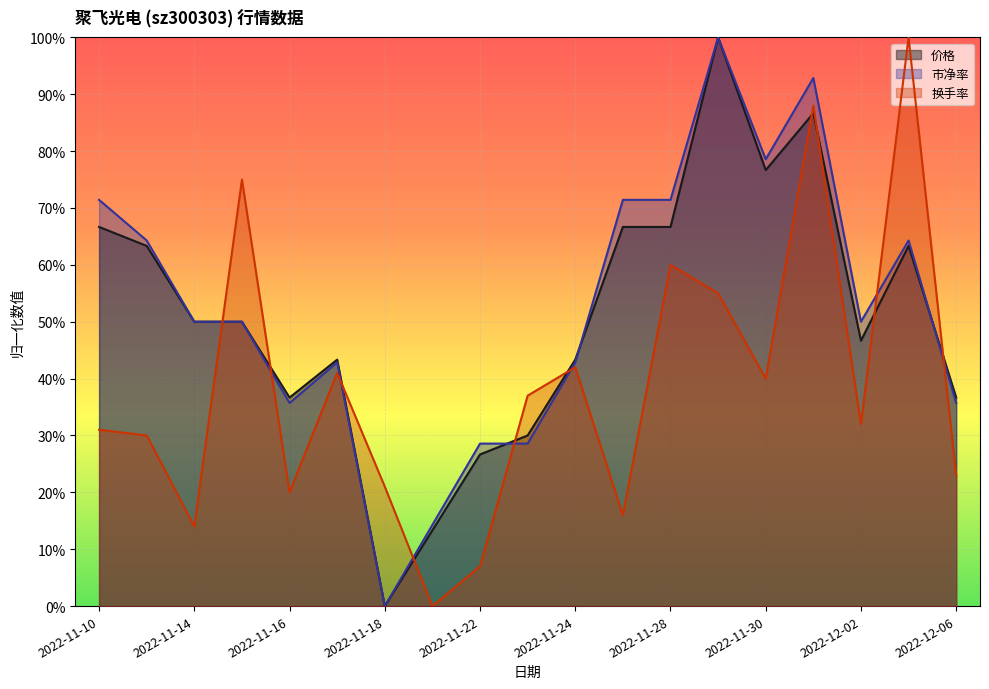

What is the spread (max minus min) of values at 2022-12-01?

0.1